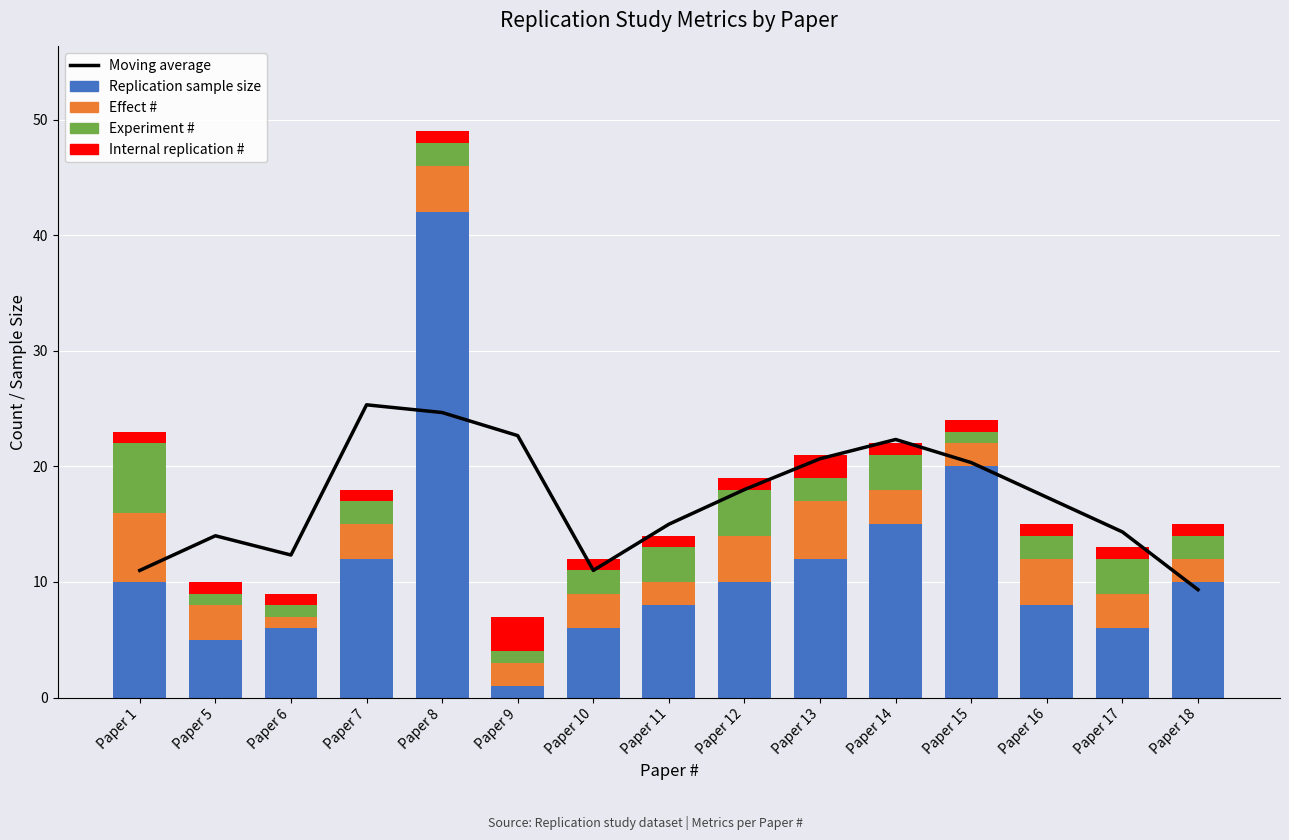

How many values in the Effect # series exceed 3?

5